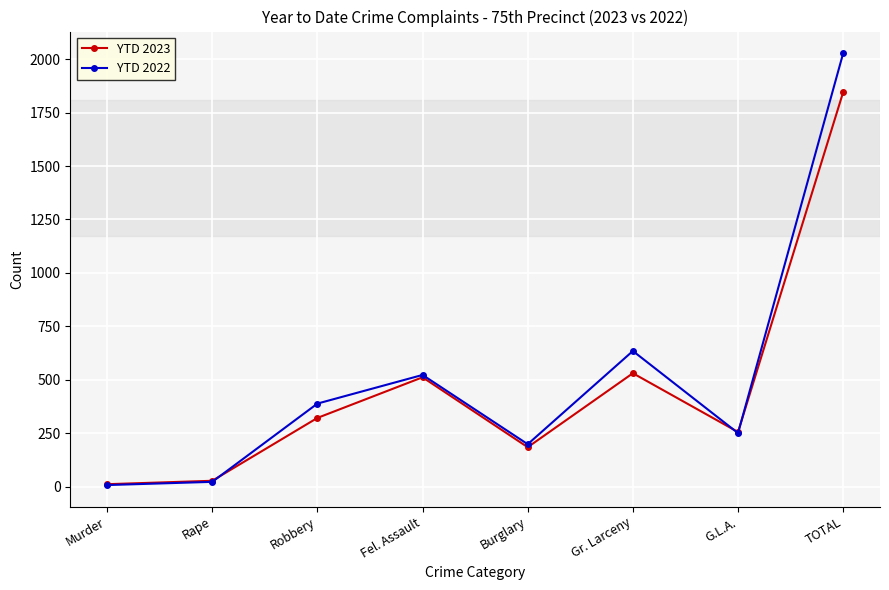

What are all the series names shown in the legend?

YTD 2023, YTD 2022